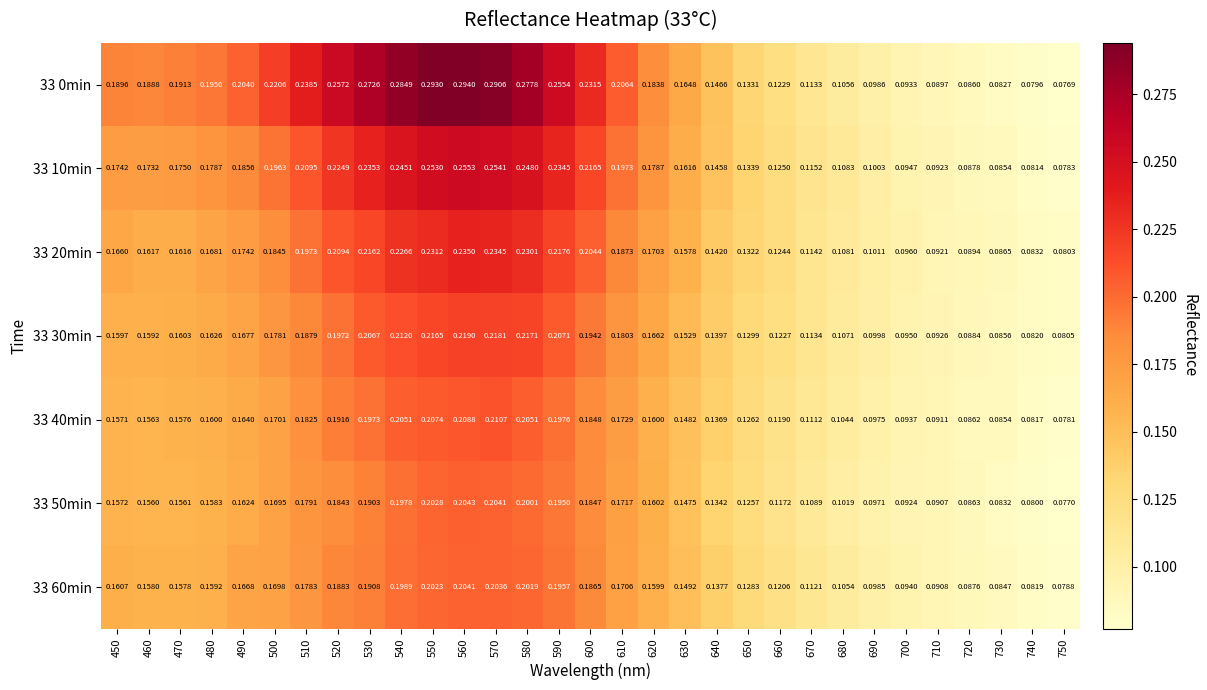

Which series changed the most between 500 and 690?

33 0min